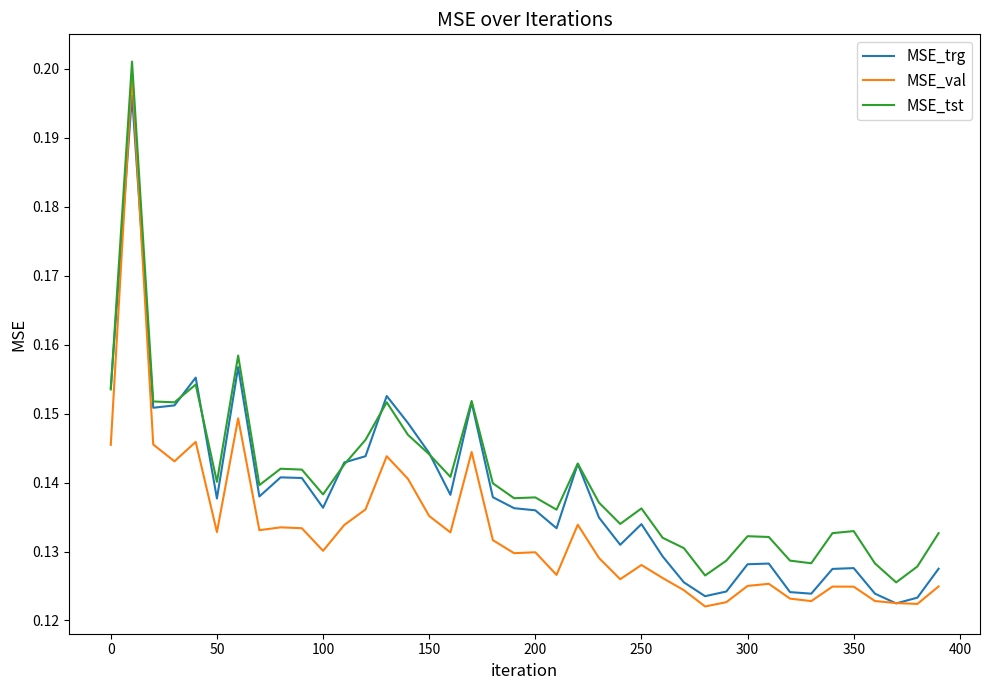

True or false: MSE_tst and MSE_val cross at least once.

False